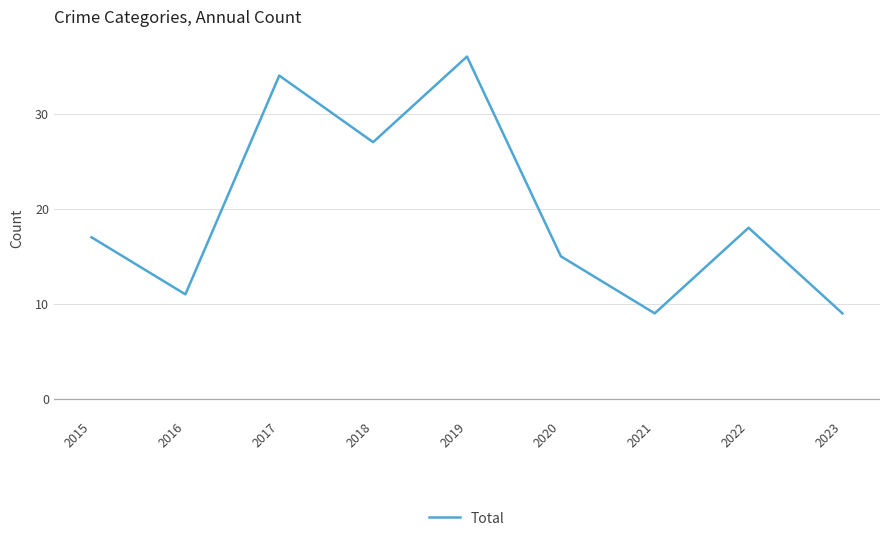

The value at 2015 is 17. True or false?

True